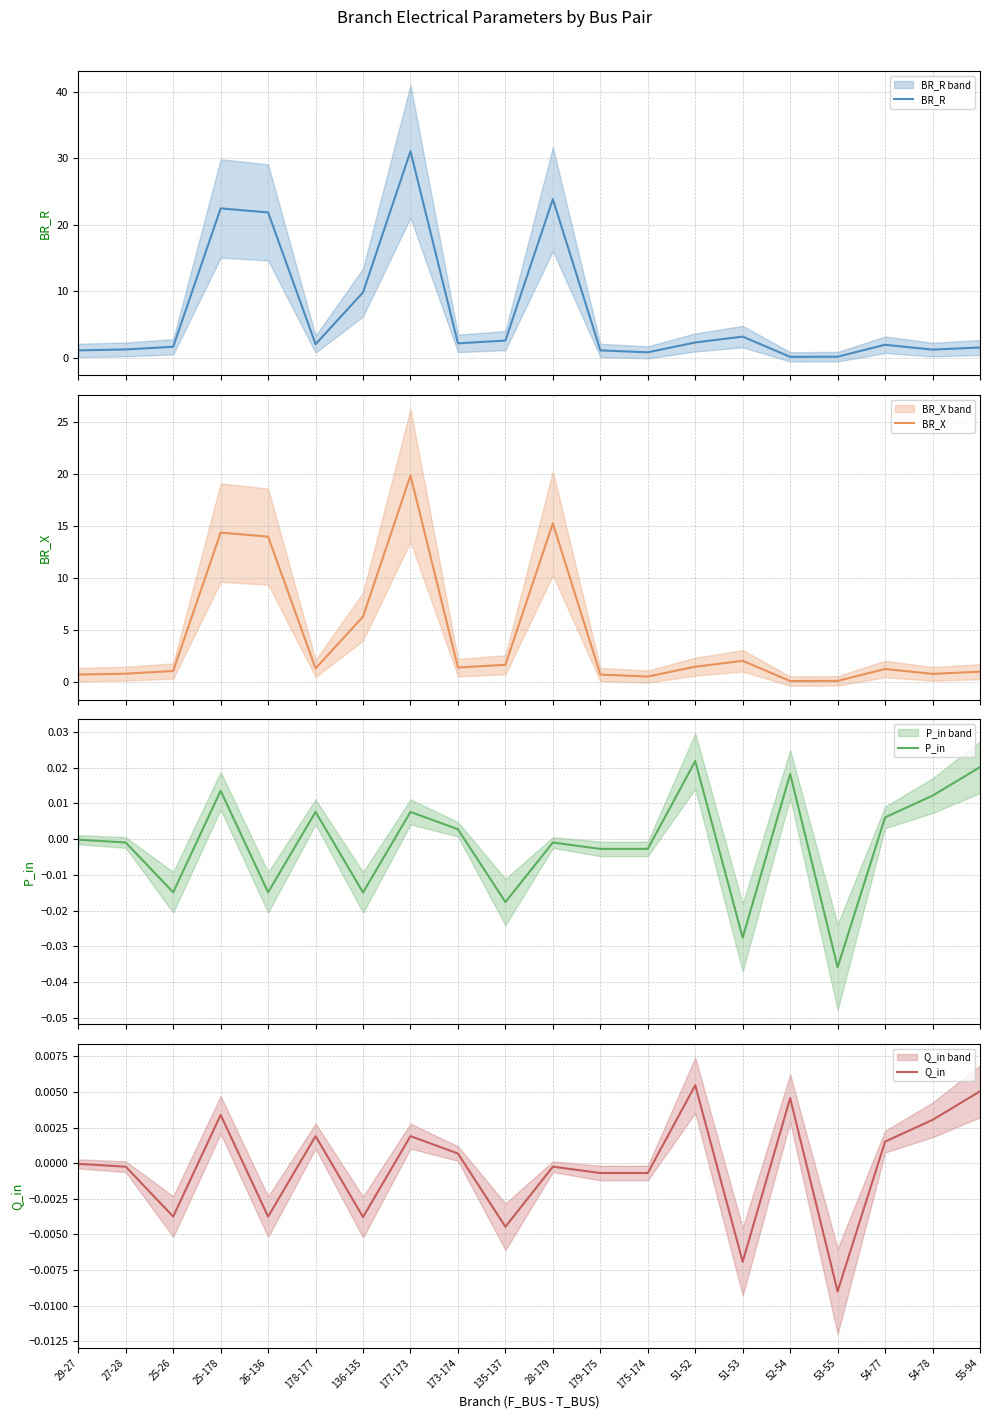

Does the chart have visible grid lines?

Yes